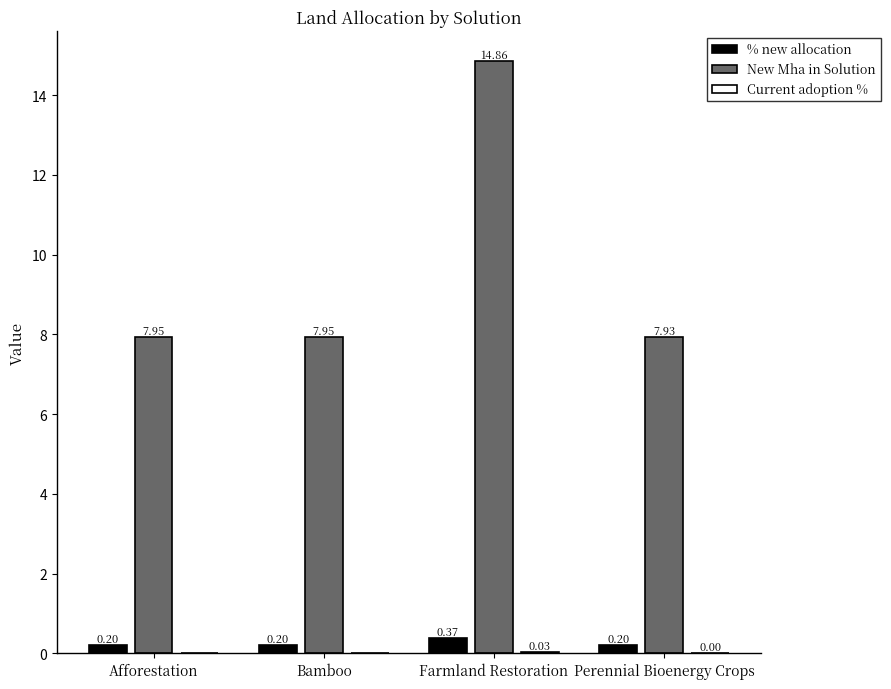

The value of New Mha in Solution at Perennial Bioenergy Crops is 11.4. True or false?

False